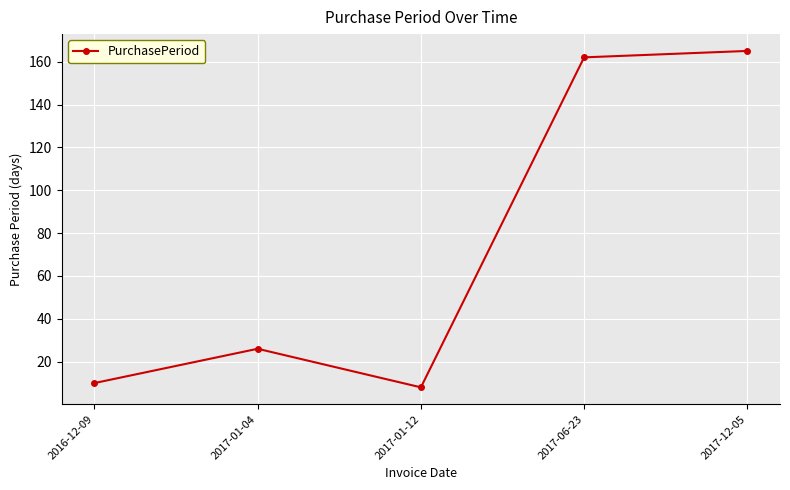

Rank the categories by value from highest to lowest.

2017-12-05, 2017-06-23, 2017-01-04, 2016-12-09, 2017-01-12